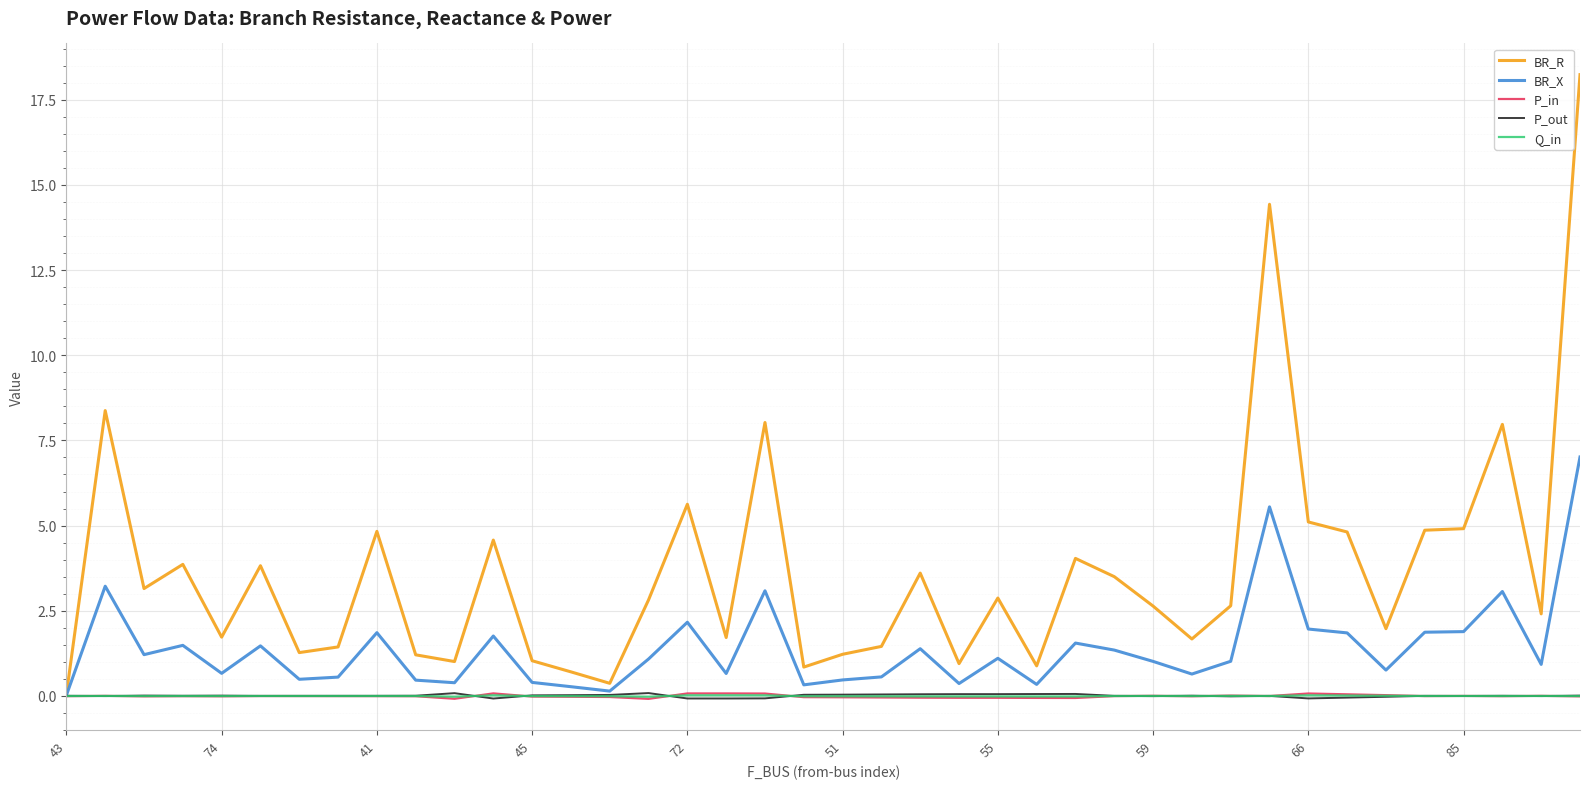

Which series has the largest total across all categories?

BR_R